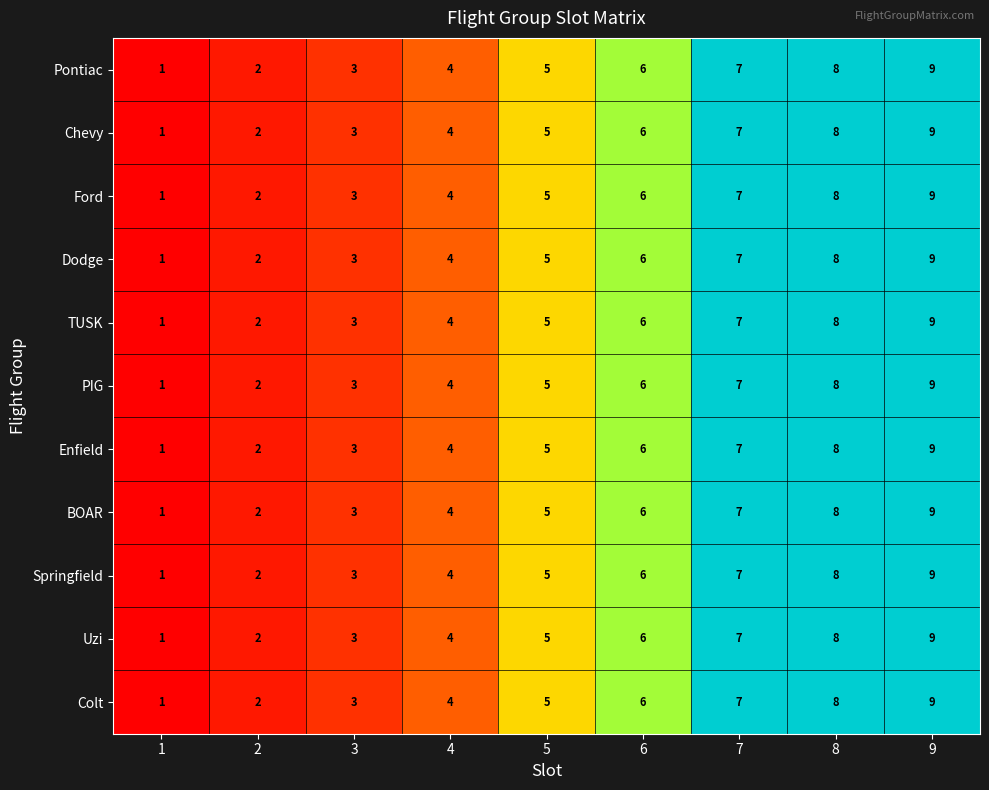

At which category does the chart reach its minimum across all series?

1